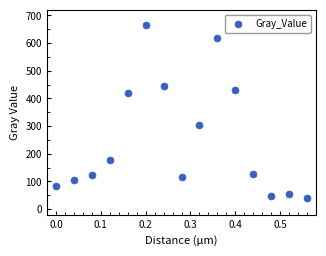

What is the range of X values (max minus min)?

0.6